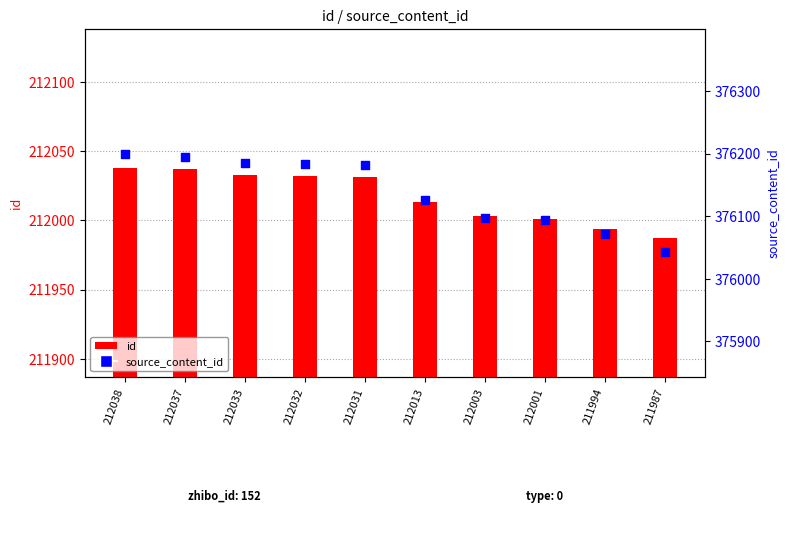

Which series reaches the minimum Y coordinate?

id